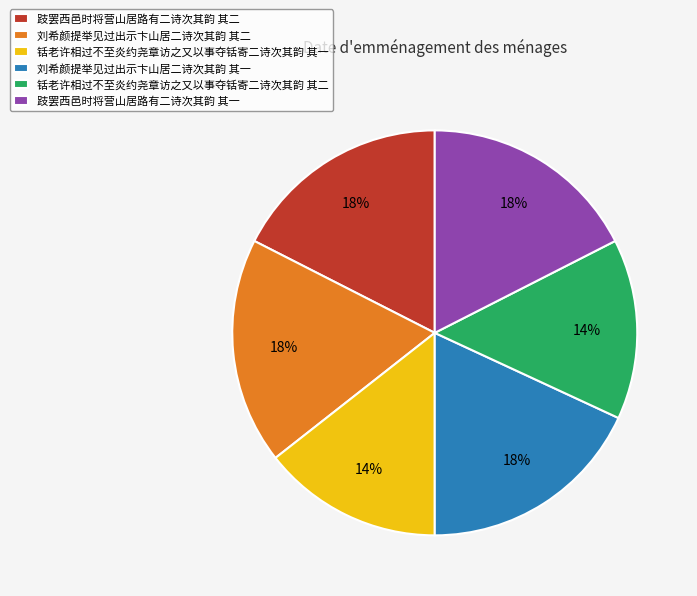

Is it true that 跂罢西邑时将营山居路有二诗次其韵 其二 is 24% of the pie?

False